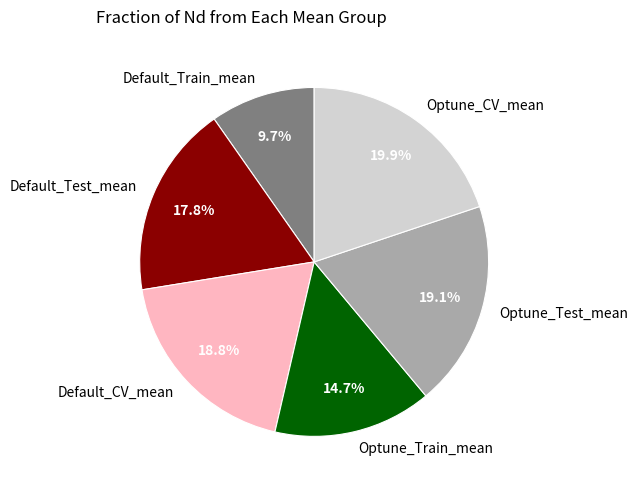

True or false: Default_Train_mean accounts for 10% of the total.

True